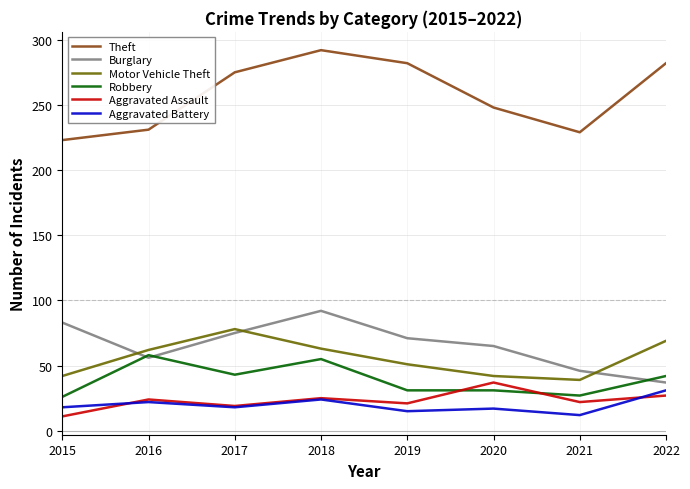

At which category does Theft reach its first local valley?

2021